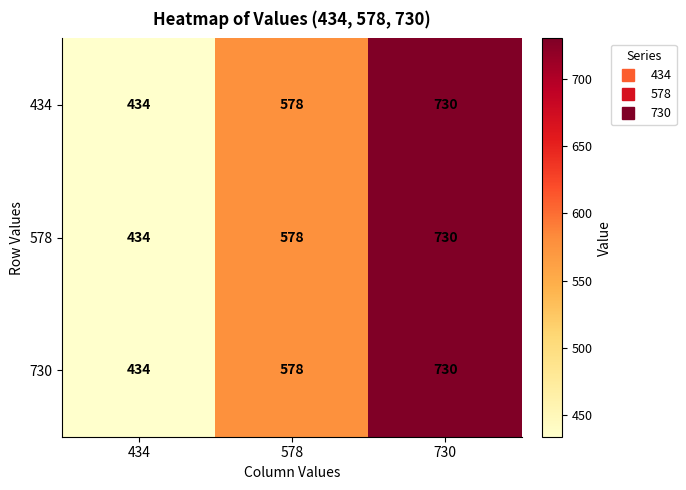

List the labels in order of 434 value, largest first.

730, 578, 434